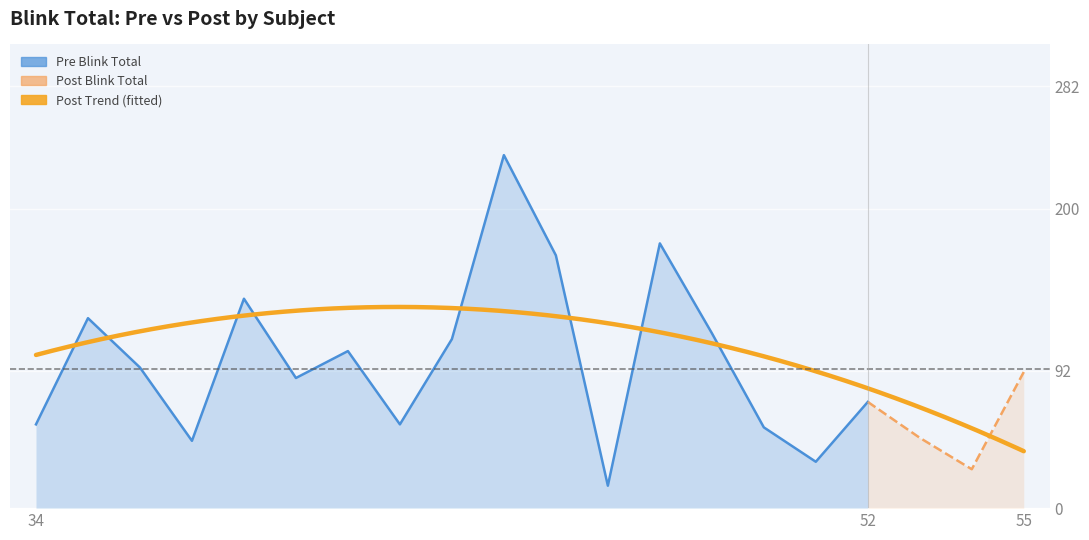

Which series ends up on top after the final intersection of Post Blink Total and Pre Blink Total?

Post Blink Total